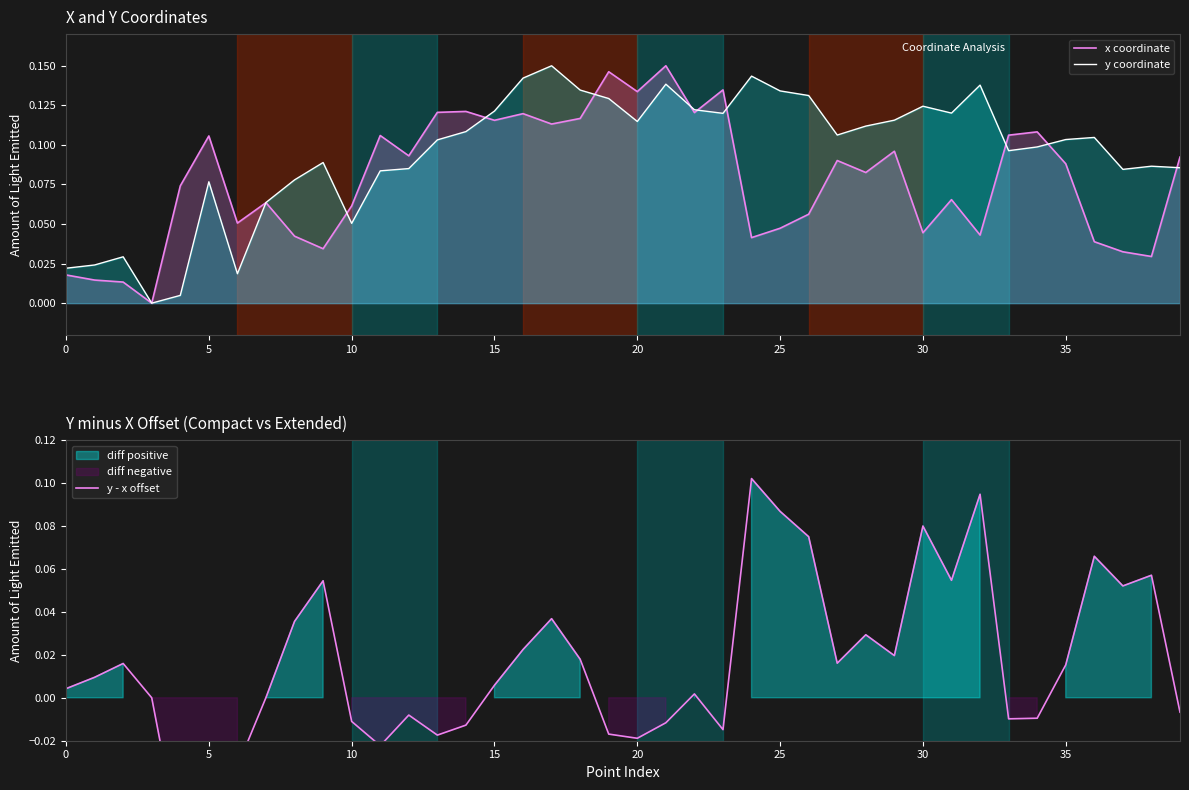

List the series in order of their peak value, highest first.

x coordinate, y coordinate, y - x offset